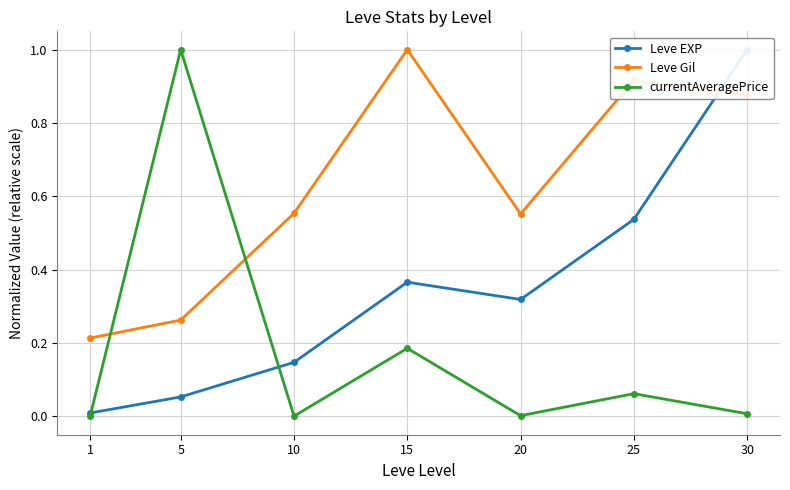

What are all the series names shown in the legend?

Leve EXP, Leve Gil, currentAveragePrice